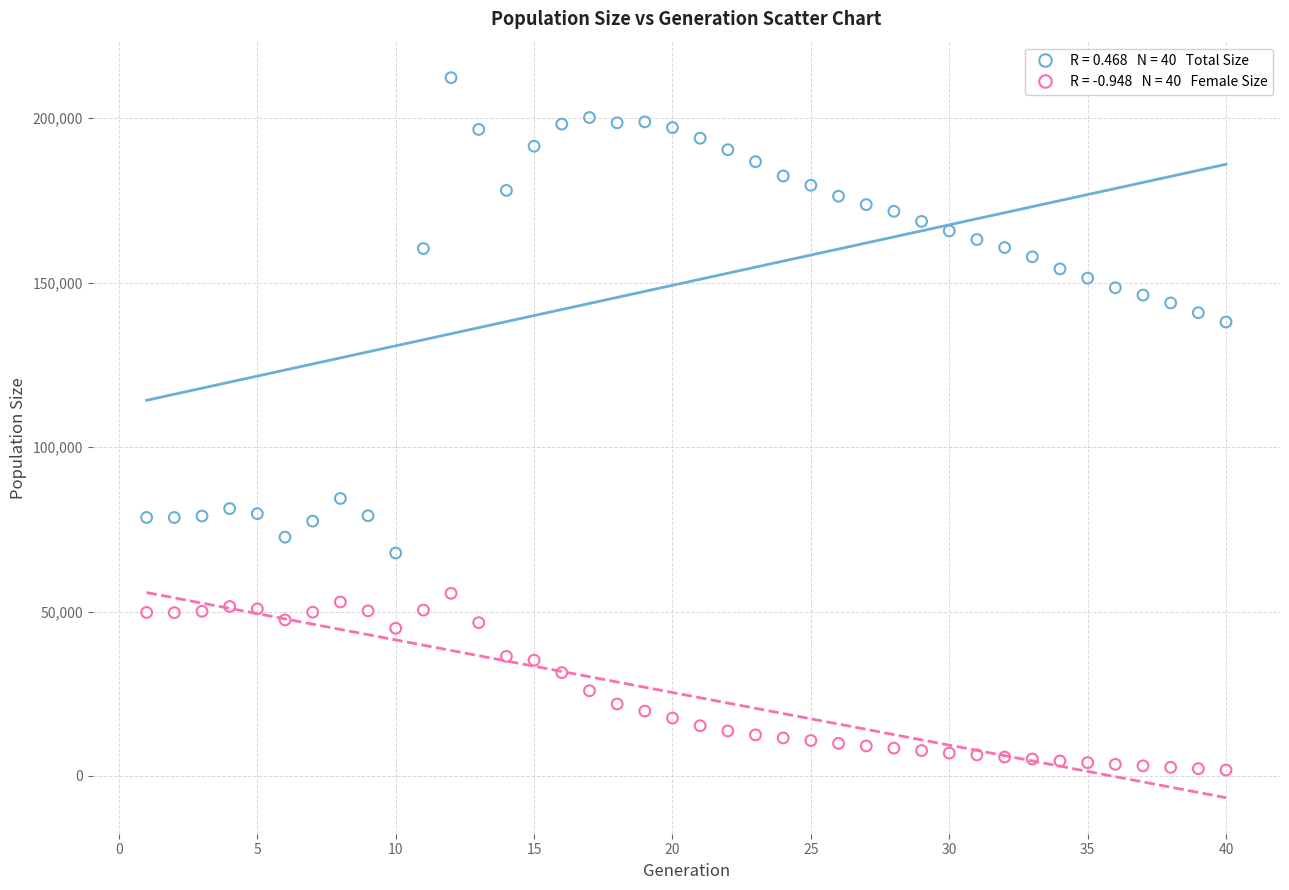

Across all data points, what is the range of X values (max minus min)?

39